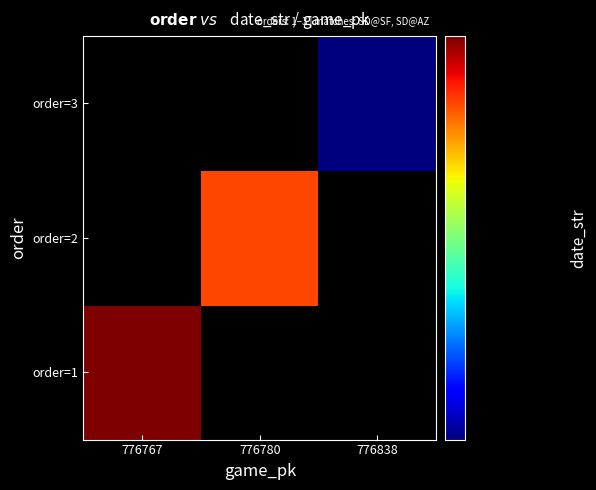

Which category has the highest value across all series?

776767